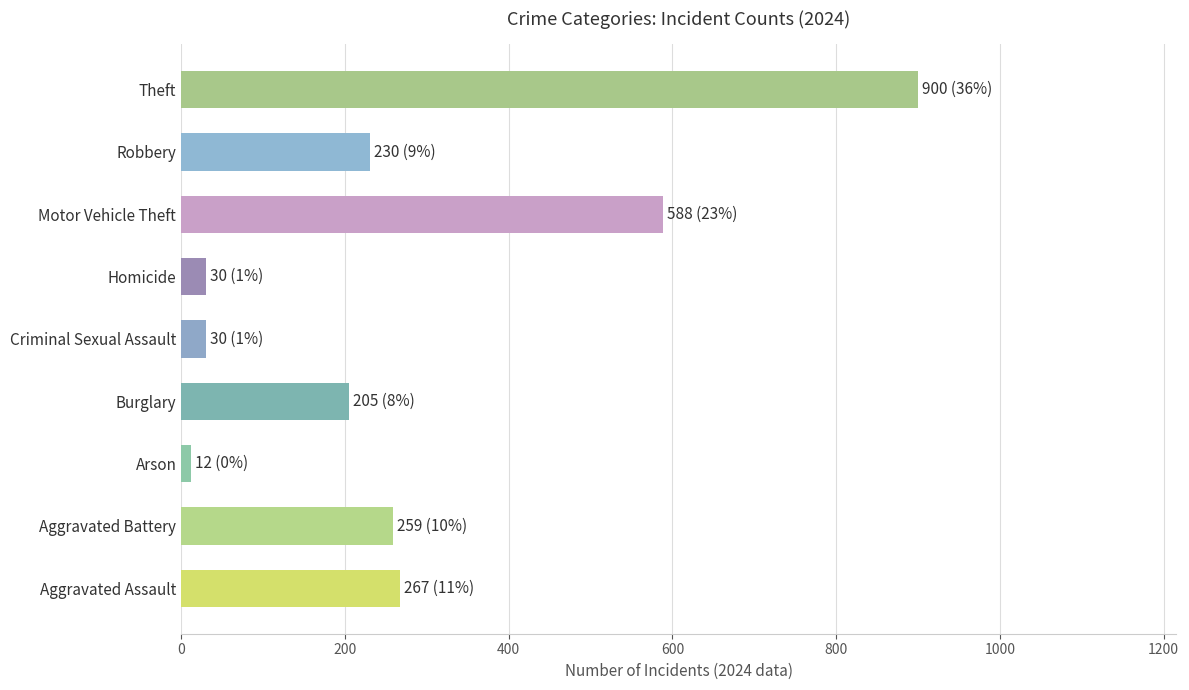

Reading top to bottom, extract all data points from this chart.

900	230	588	30	30	205	12	259	267